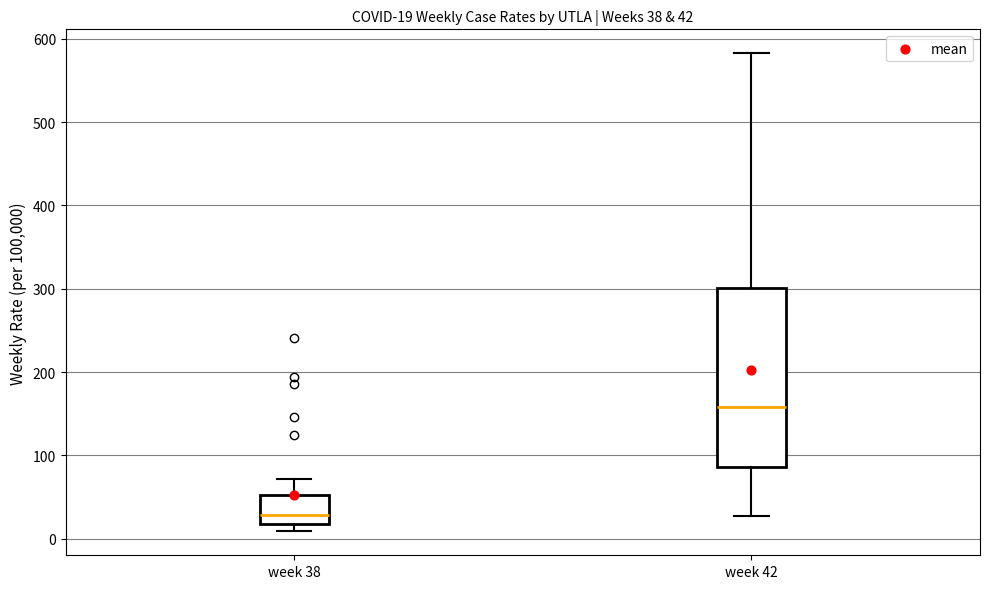

Comparing the boxes themselves (not the whiskers), which one is the tallest?

week 42